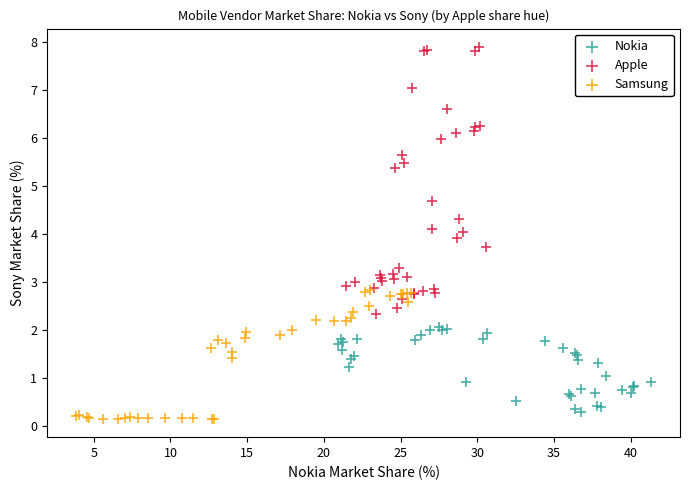

What are all the series names shown in the legend?

Nokia, Apple, Samsung